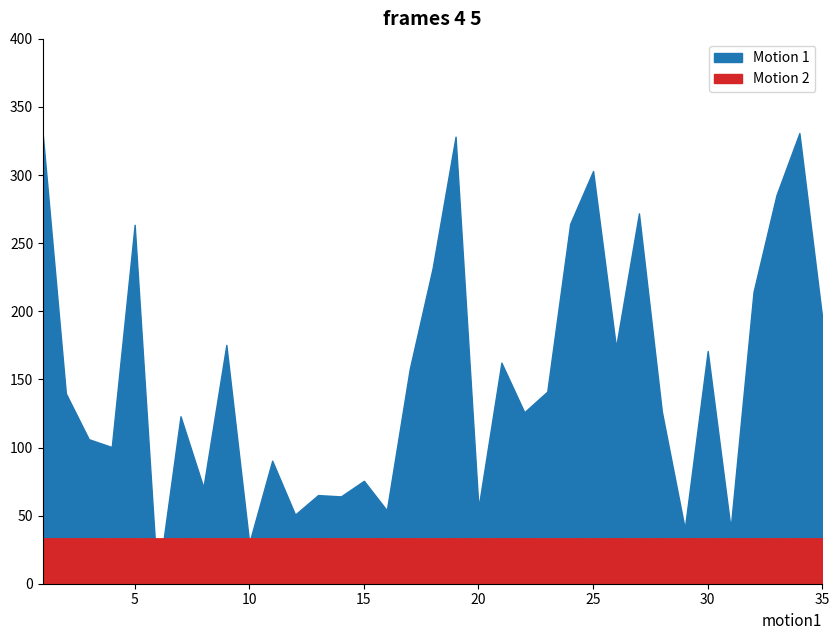

At which category is the sum across all series the highest?

34